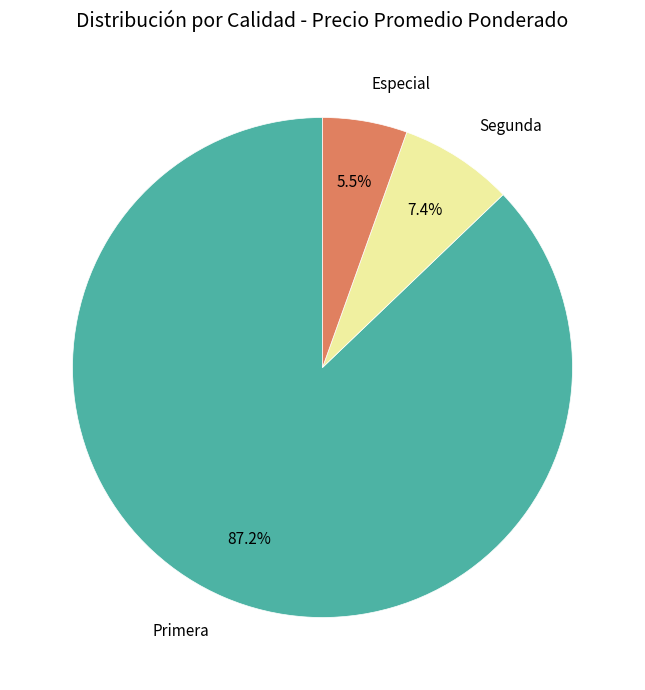

The Segunda slice represents 36% of the pie. True or false?

False